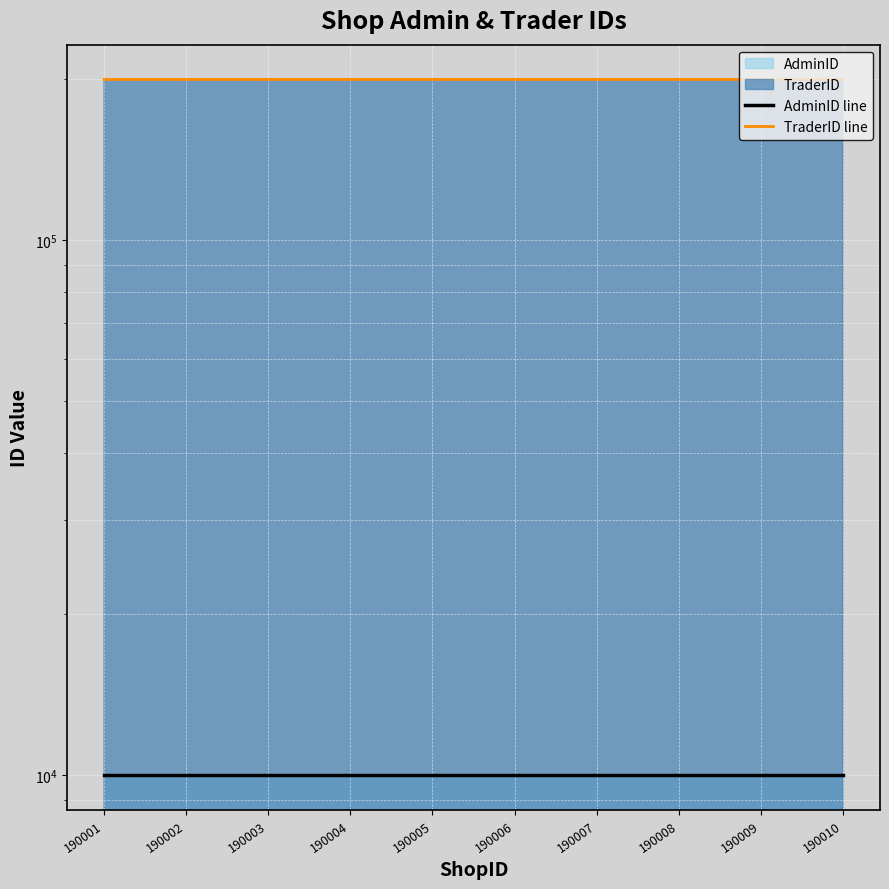

How many data points does each series have?

10